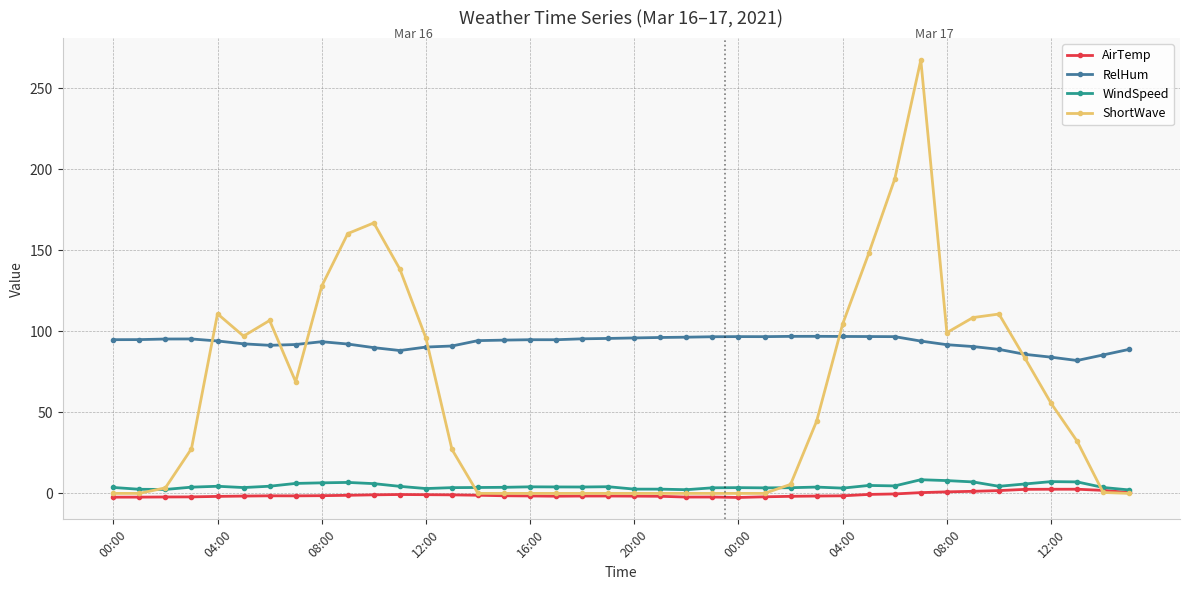

What is the maximum value for ShortWave?

267.3